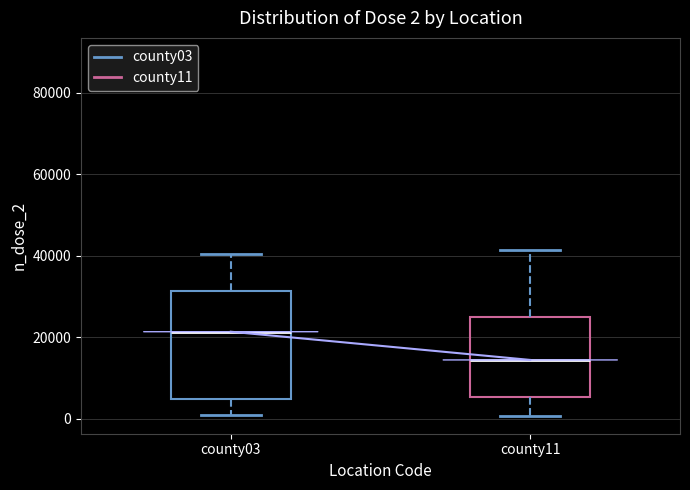

Comparing the boxes themselves (not the whiskers), which one is the tallest?

county03